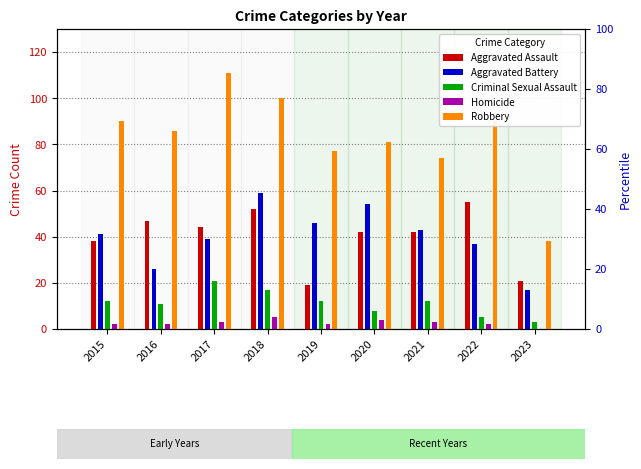

What is the total value across all series at 2017?

218